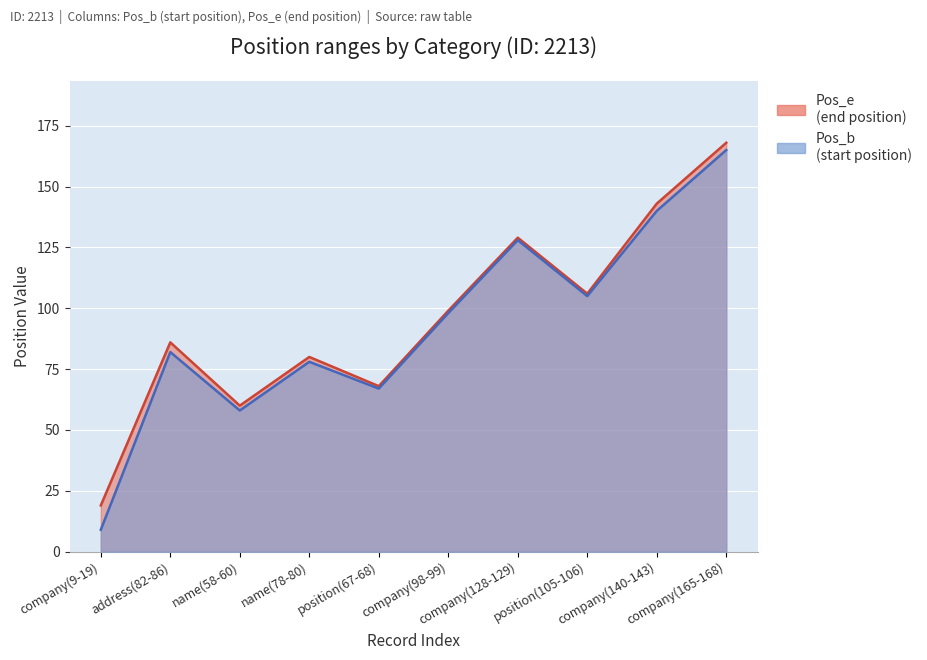

At which category does the chart reach its peak across all series?

company(165-168)